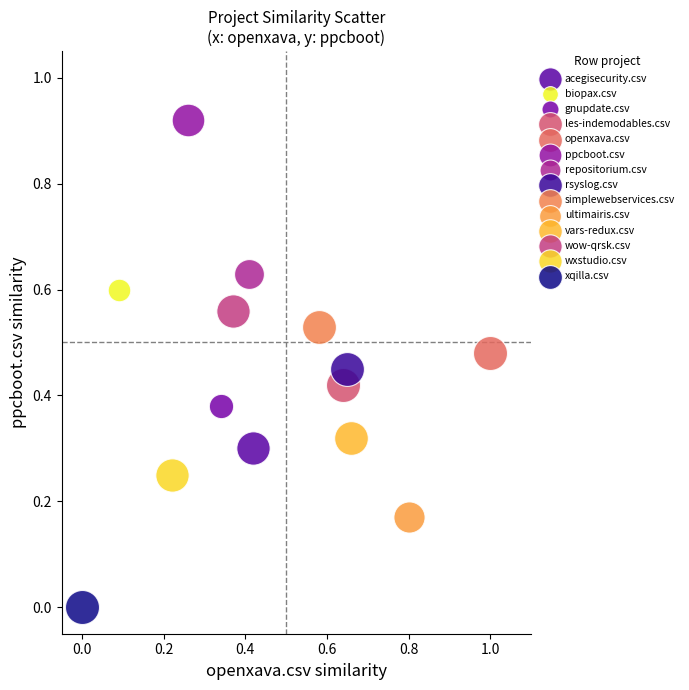

What are all the series names shown in the legend?

acegisecurity.csv, biopax.csv, gnupdate.csv, les-indemodables.csv, openxava.csv, ppcboot.csv, repositorium.csv, rsyslog.csv, simplewebservices.csv, ultimairis.csv, vars-redux.csv, wow-qrsk.csv, wxstudio.csv, xqilla.csv